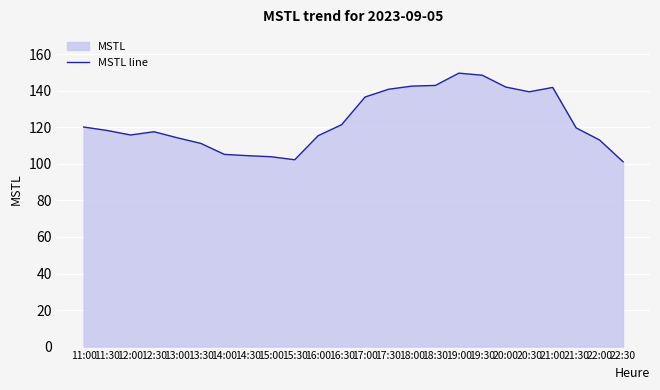

At which category does the data reach its first local valley?

12:00